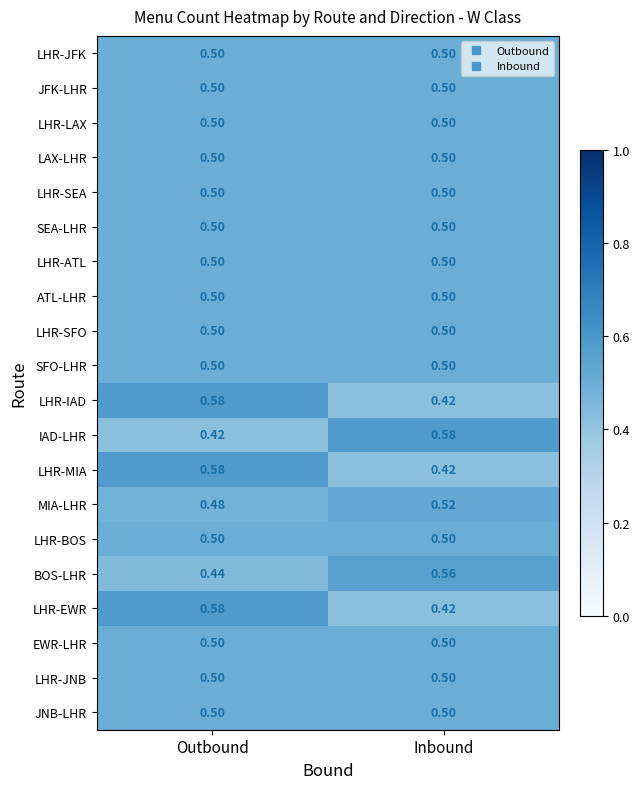

At which category is the sum across all series the highest?

Outbound